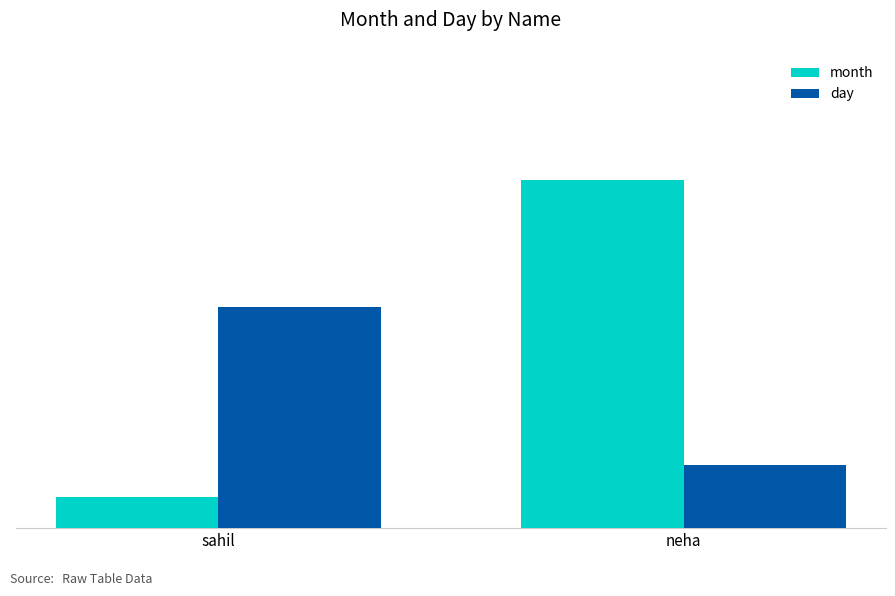

What is the total value across all series at neha?

13